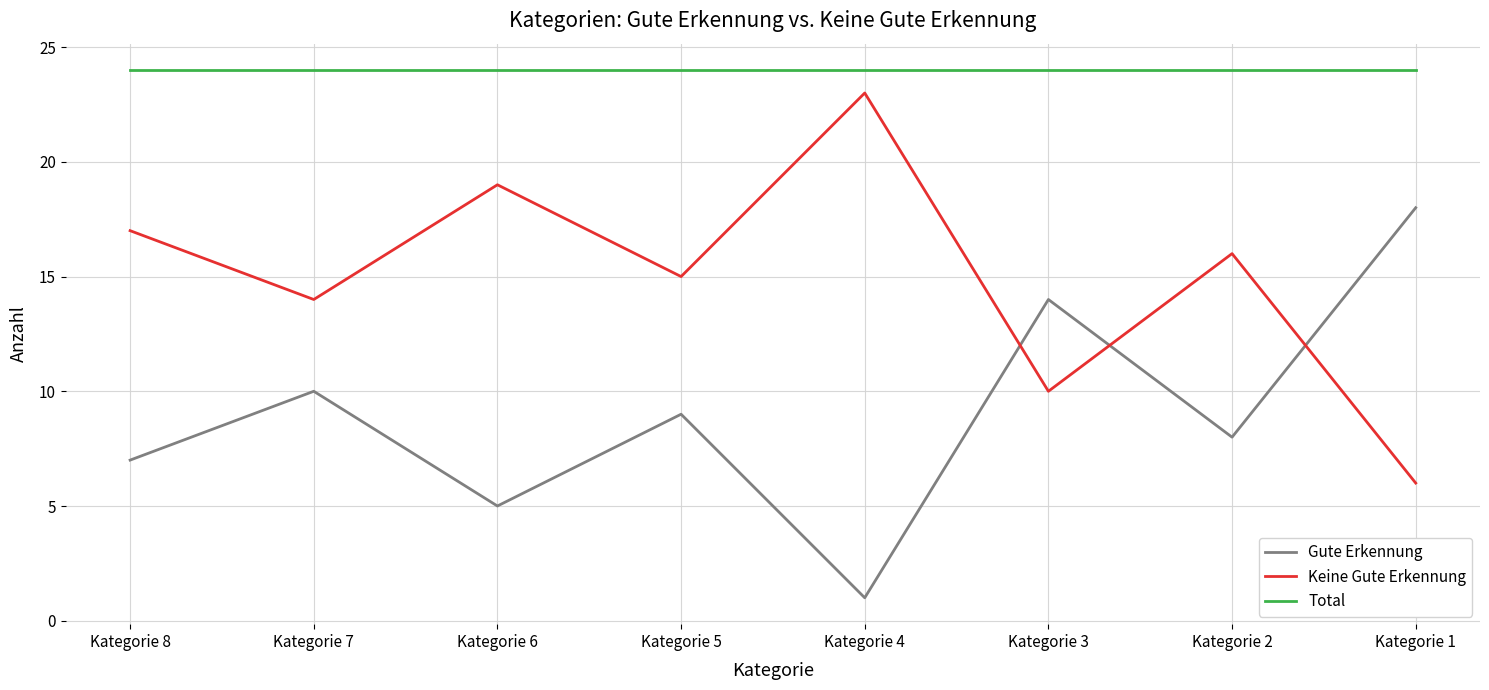

What is the spread (max minus min) of values at Kategorie 8?

17